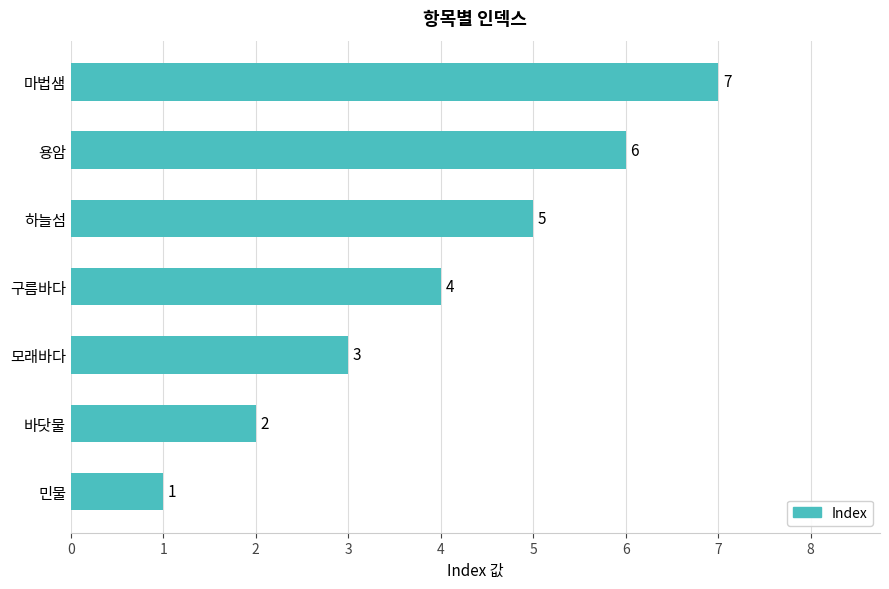

True or false: the data shows 4 at 마법샘.

False